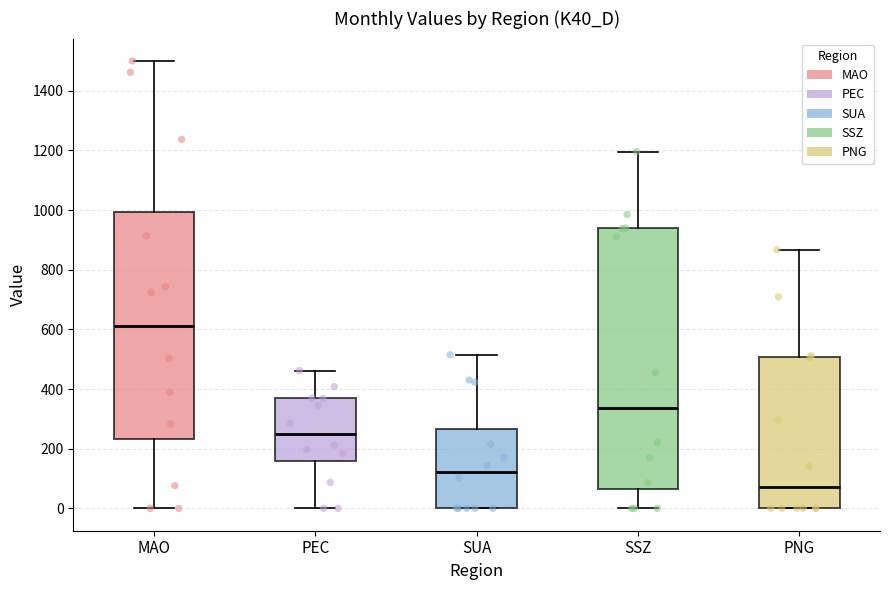

Where does the upper whisker of the box for MAO end on the y-axis? The values are not printed on the chart, so give them approximately, as read against the axis.

1500